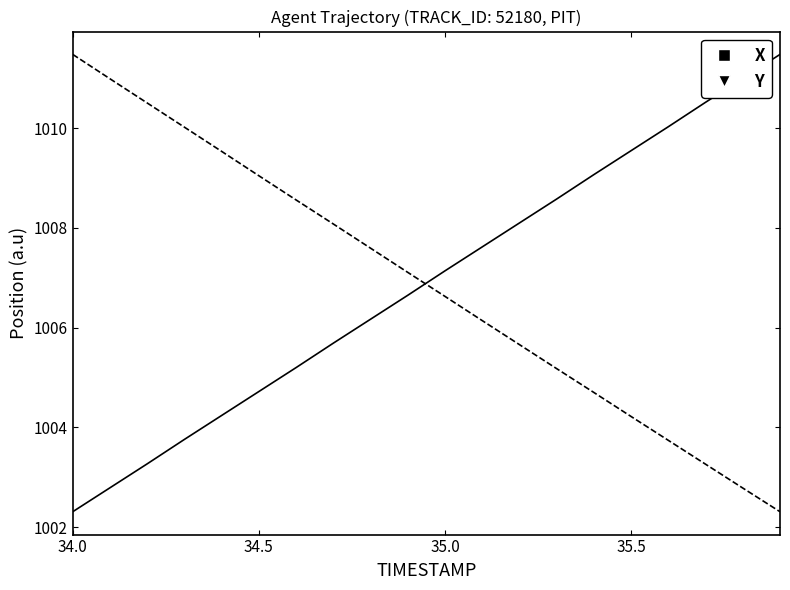

What is the minimum value shown in the chart?

1002.3